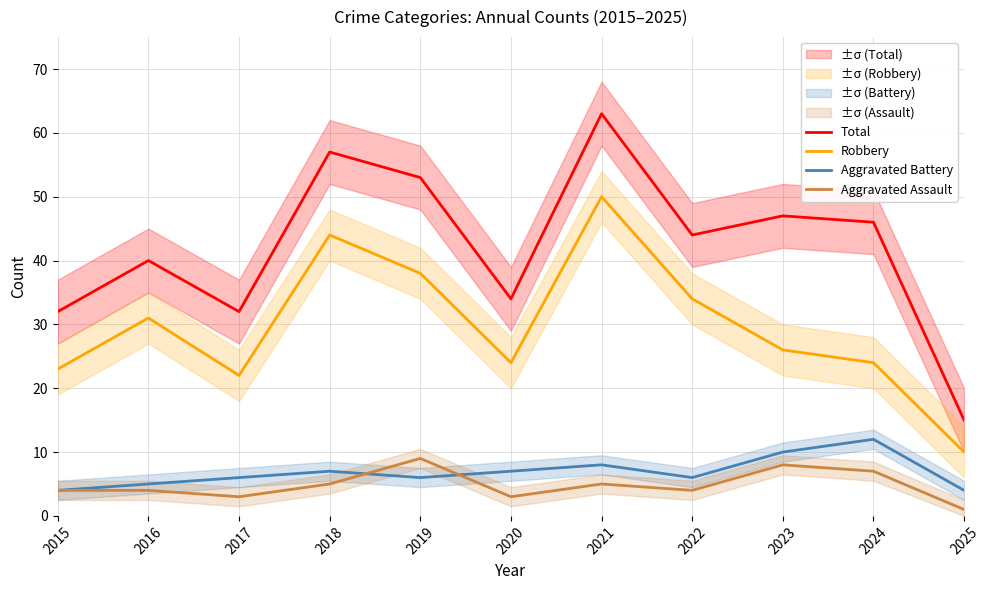

Reading right to left, what are all the values shown in this chart?

Total: 2025=15	2024=46	2023=47	2022=44	2021=63	2020=34	2019=53	2018=57	2017=32	2016=40	2015=32
Robbery: 2025=10	2024=24	2023=26	2022=34	2021=50	2020=24	2019=38	2018=44	2017=22	2016=31	2015=23
Aggravated Battery: 2025=4	2024=12	2023=10	2022=6	2021=8	2020=7	2019=6	2018=7	2017=6	2016=5	2015=4
Aggravated Assault: 2025=1	2024=7	2023=8	2022=4	2021=5	2020=3	2019=9	2018=5	2017=3	2016=4	2015=4